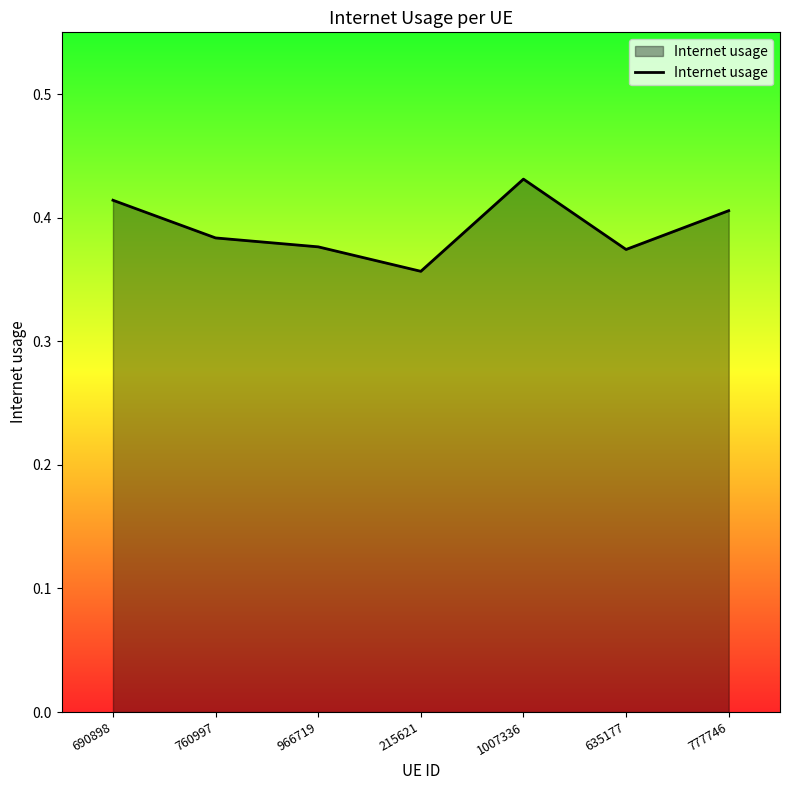

Which label corresponds to the smallest value in the chart?

215621